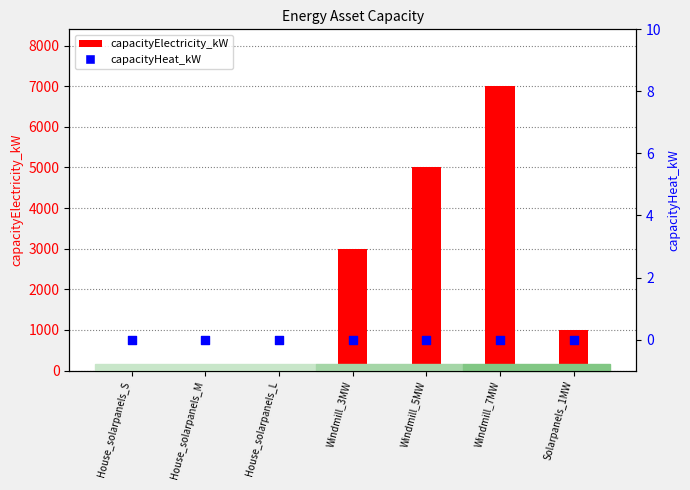

Which series contains the lowest Y value?

capacityHeat_kW